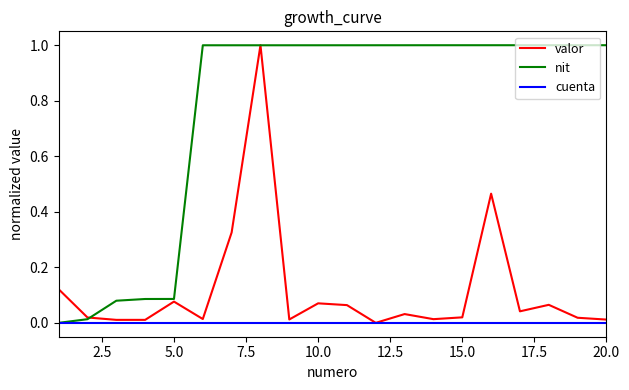

List the series in order of their overall mean, highest first.

nit, valor, cuenta